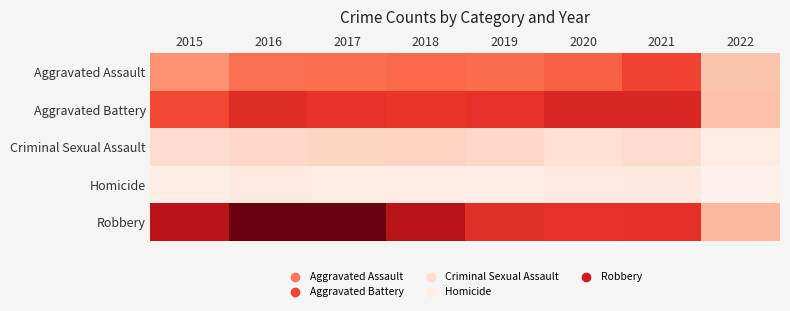

Which label corresponds to the largest value in the chart?

2016